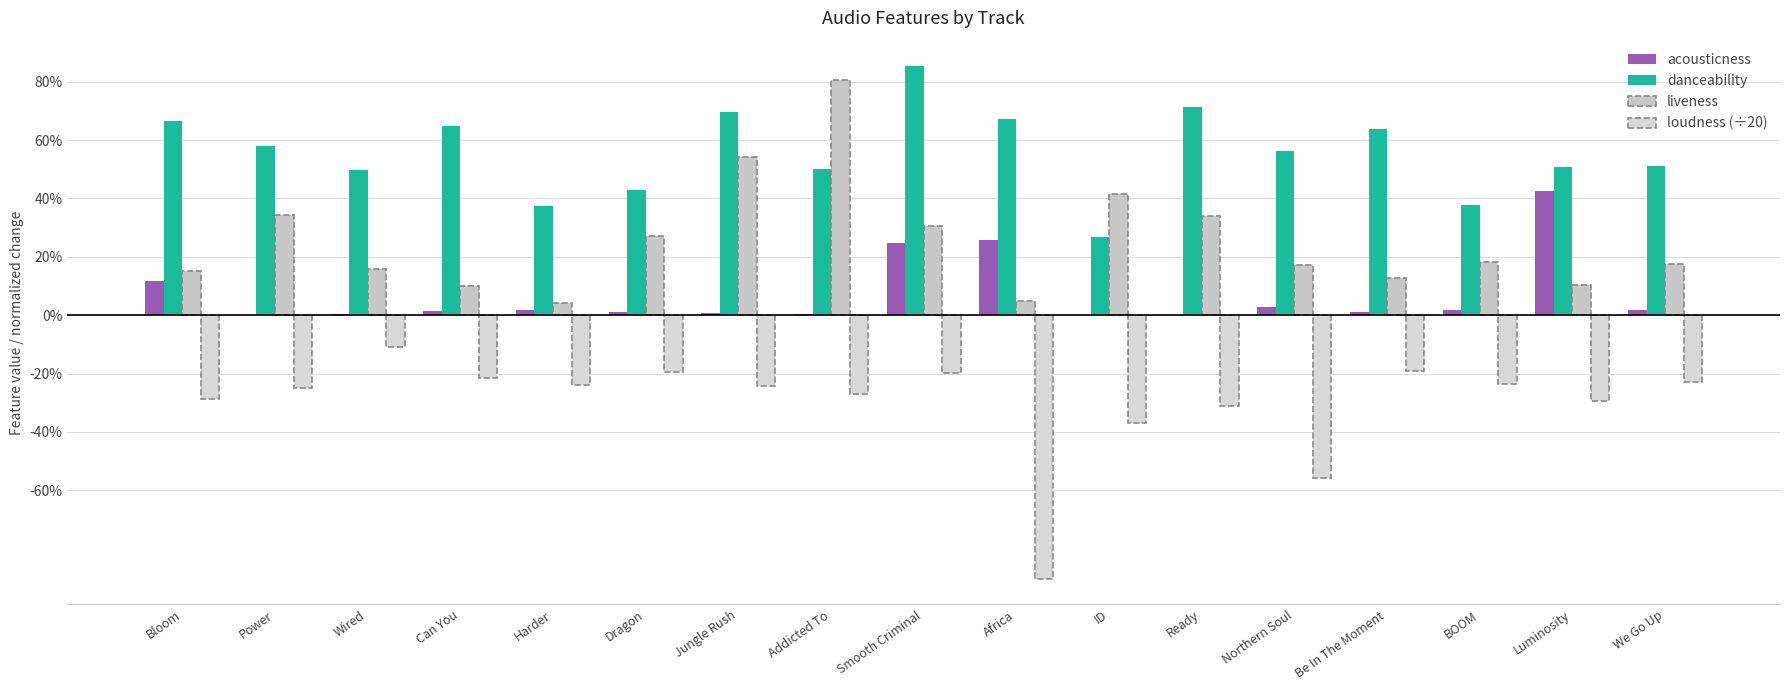

Read the liveness value at Jungle Rush.

0.5